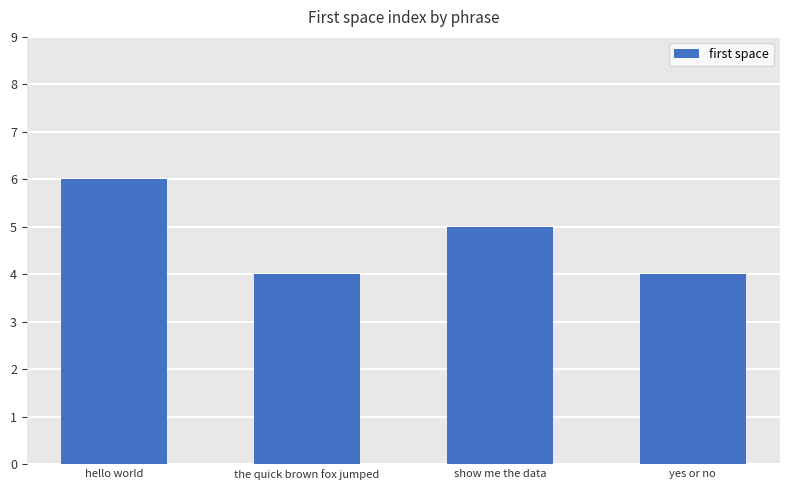

The value at hello world is 6. True or false?

True